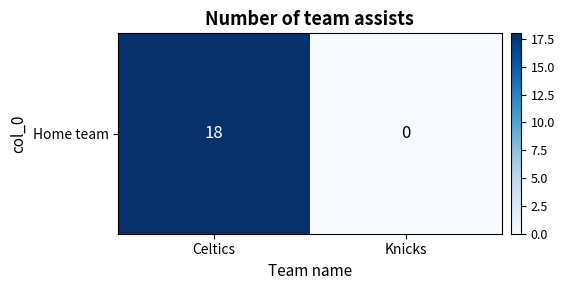

Reading right to left, list all the values displayed in this chart.

Knicks=0	Celtics=18